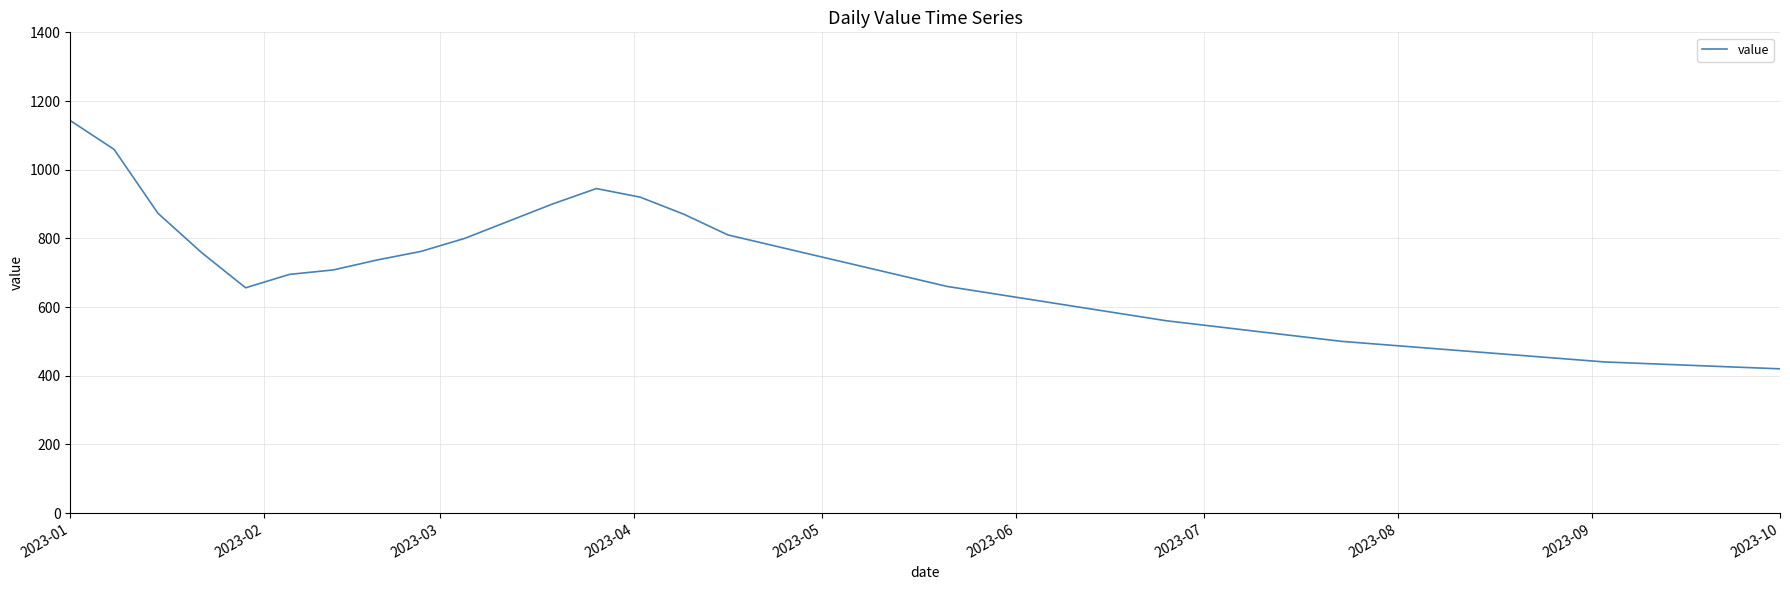

What is the difference between the maximum and minimum values?

723